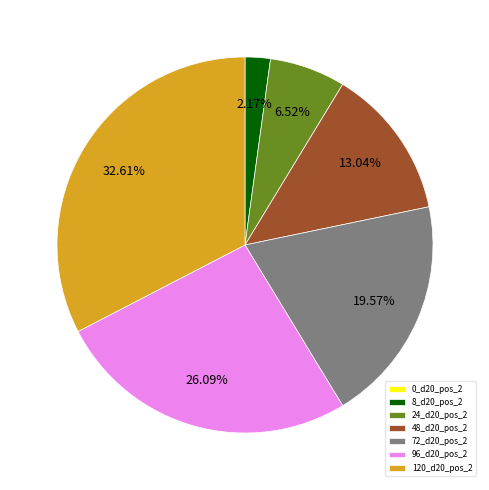

How much of the chart is everything except 96_d20_pos_2?

73.9%